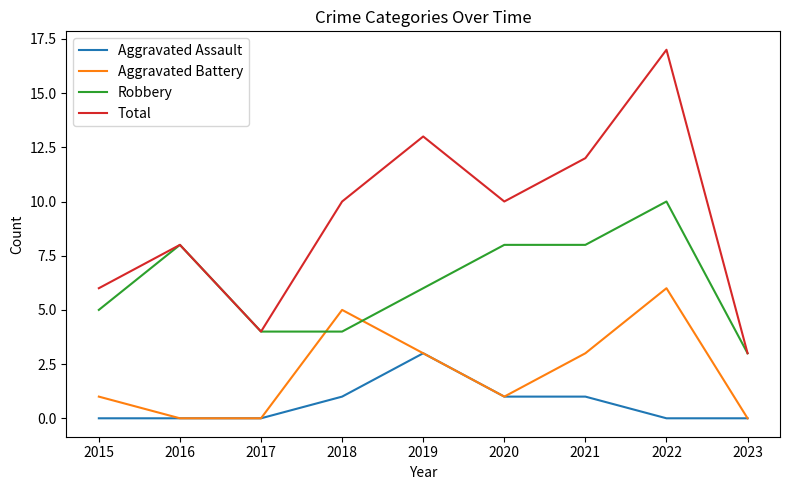

In Total, how many points are lower than both neighbors (excluding endpoints)?

2